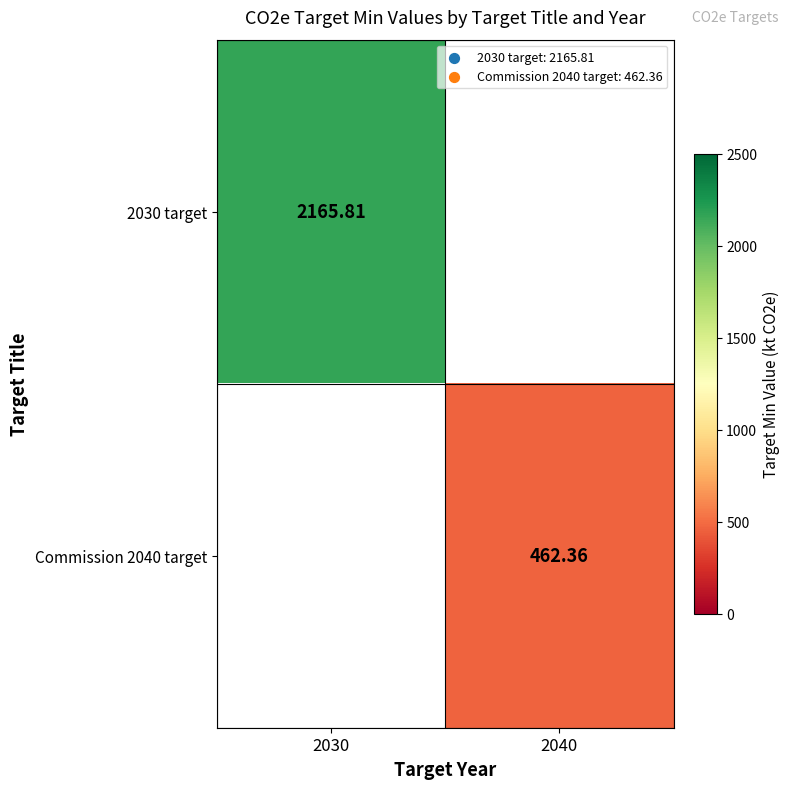

At which label is 2030 target closest to 2165?

2030